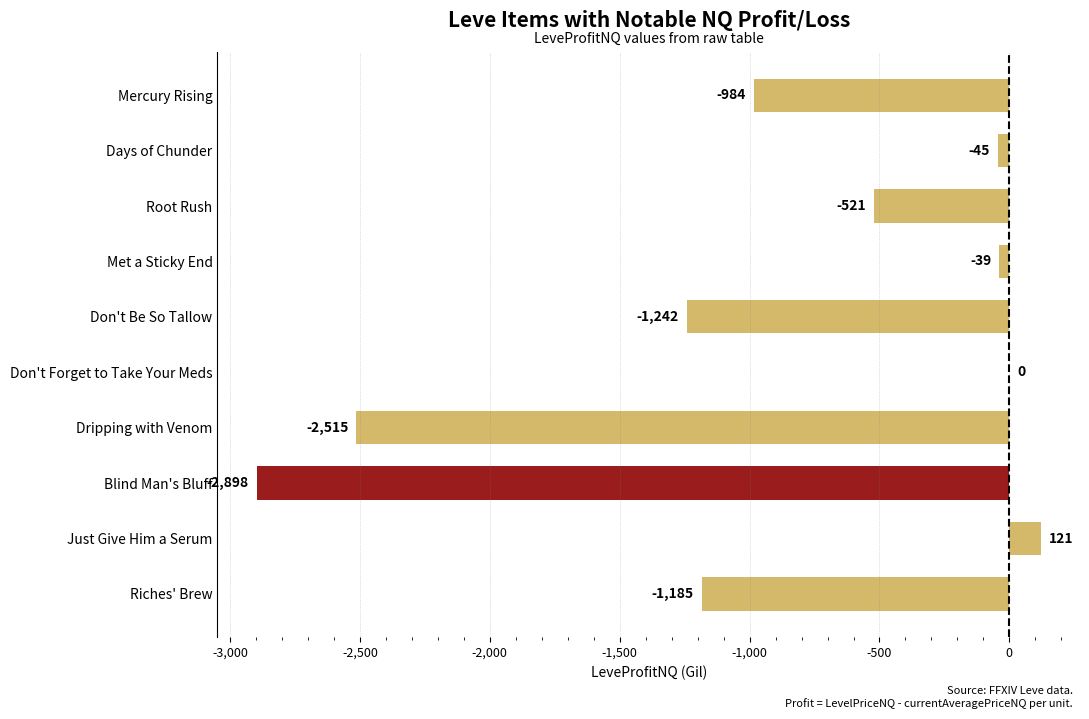

Count the number of categories in the chart.

10